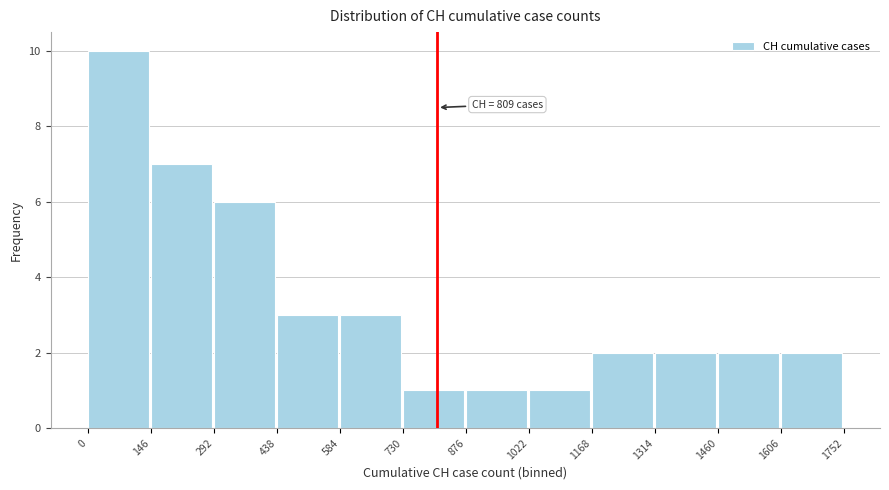

Which range on the x-axis has the tallest bar?

0 to 146